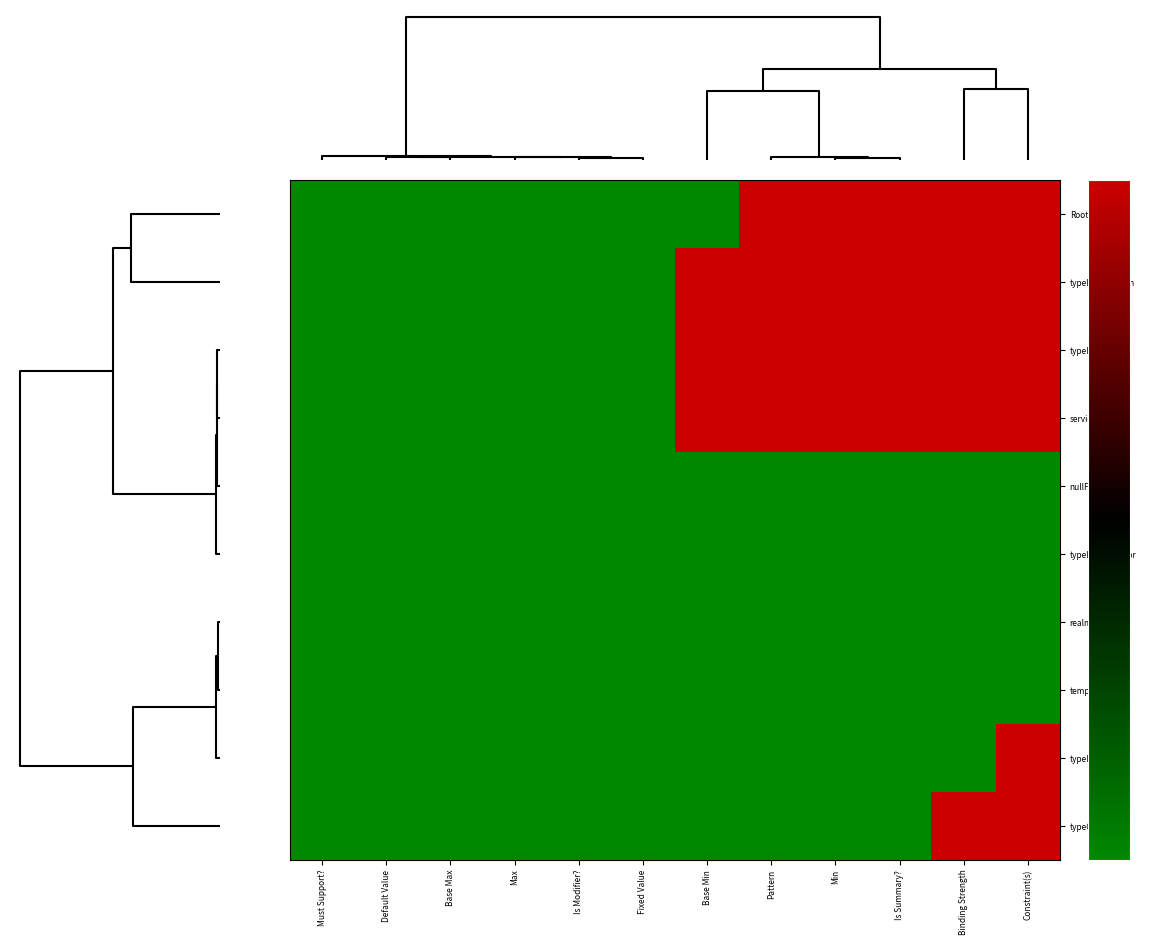

Which series has the widest spread of values?

Root